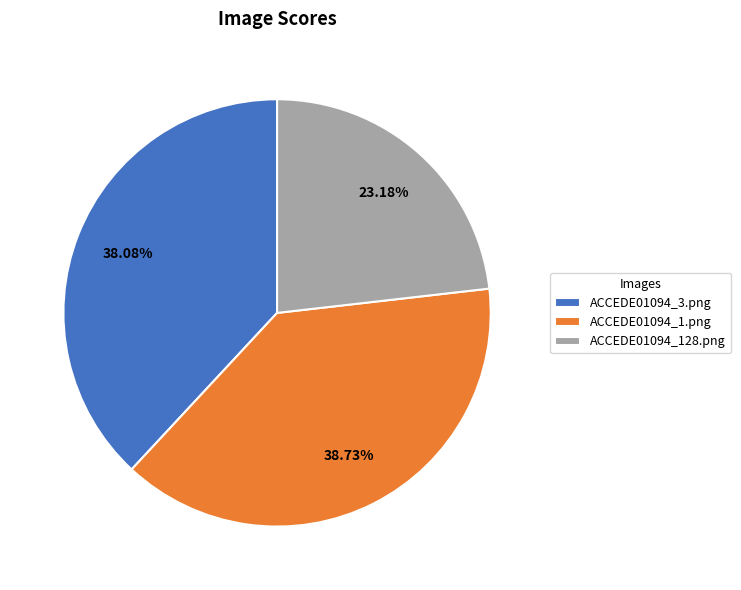

What percentage do ACCEDE01094_1.png and ACCEDE01094_3.png together represent?

76.8%